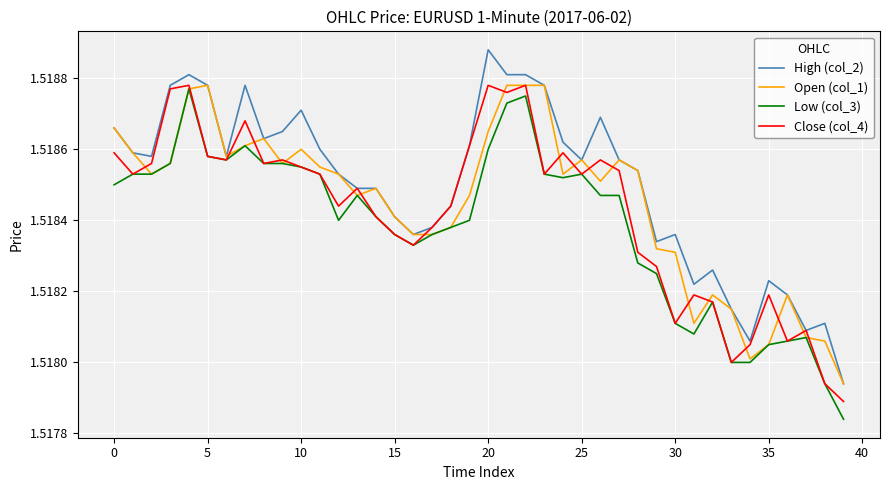

Which series has the largest total across all categories?

High (col_2)